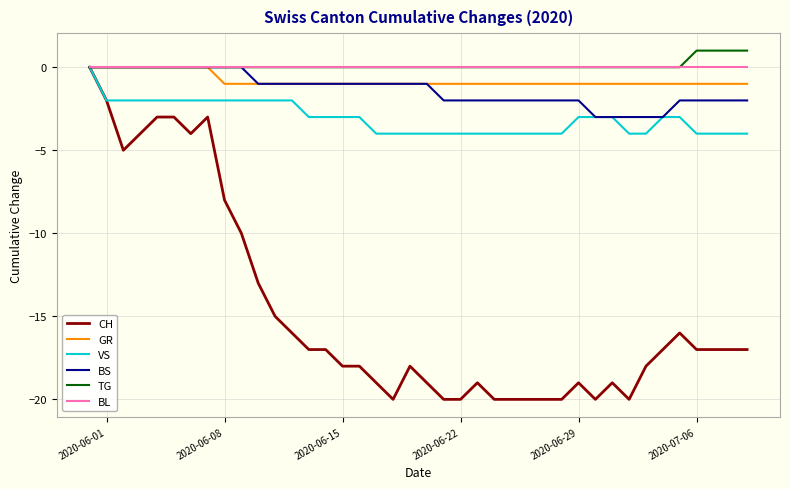

What is the smallest value displayed?

-20